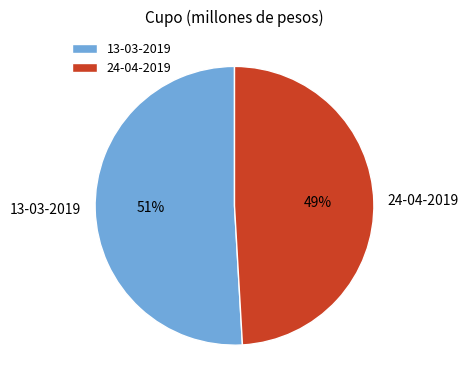

Which slice is the largest?

13-03-2019